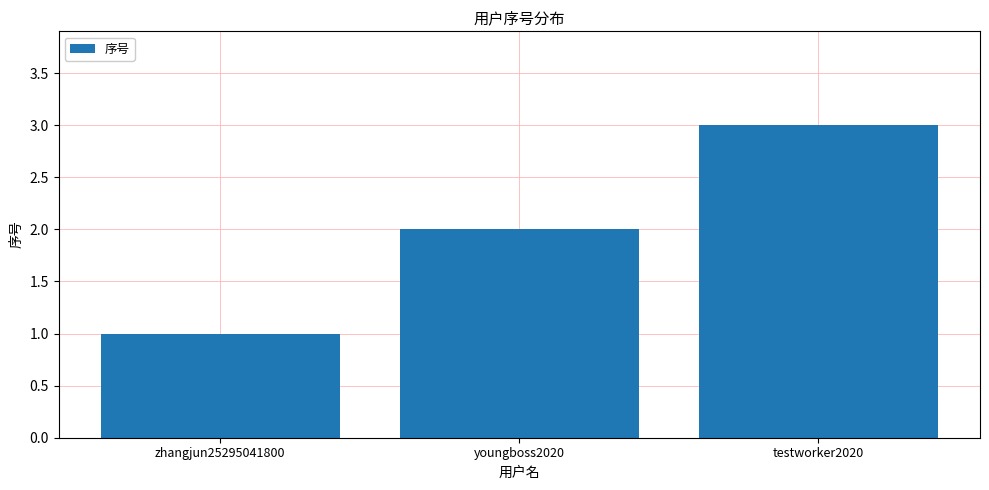

What is the smallest value displayed?

1